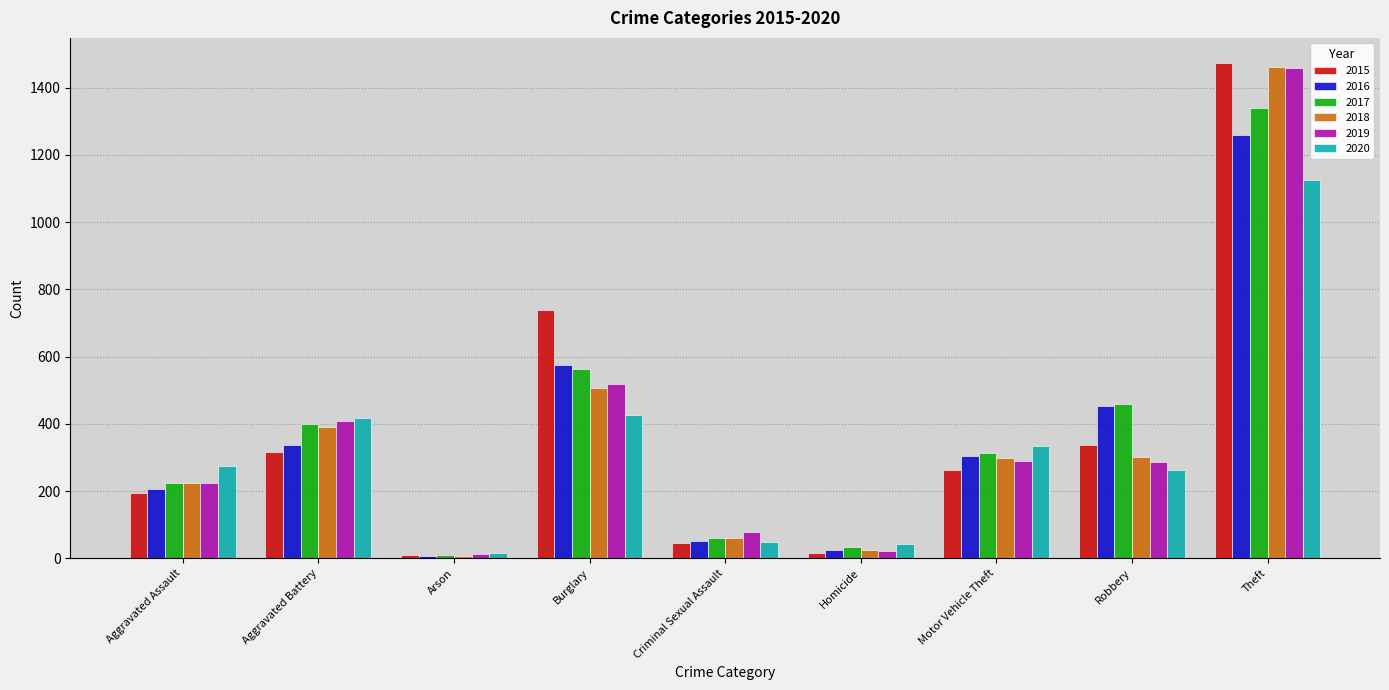

What is the approximate value of 2019 at Aggravated Assault, to the nearest 50?

200